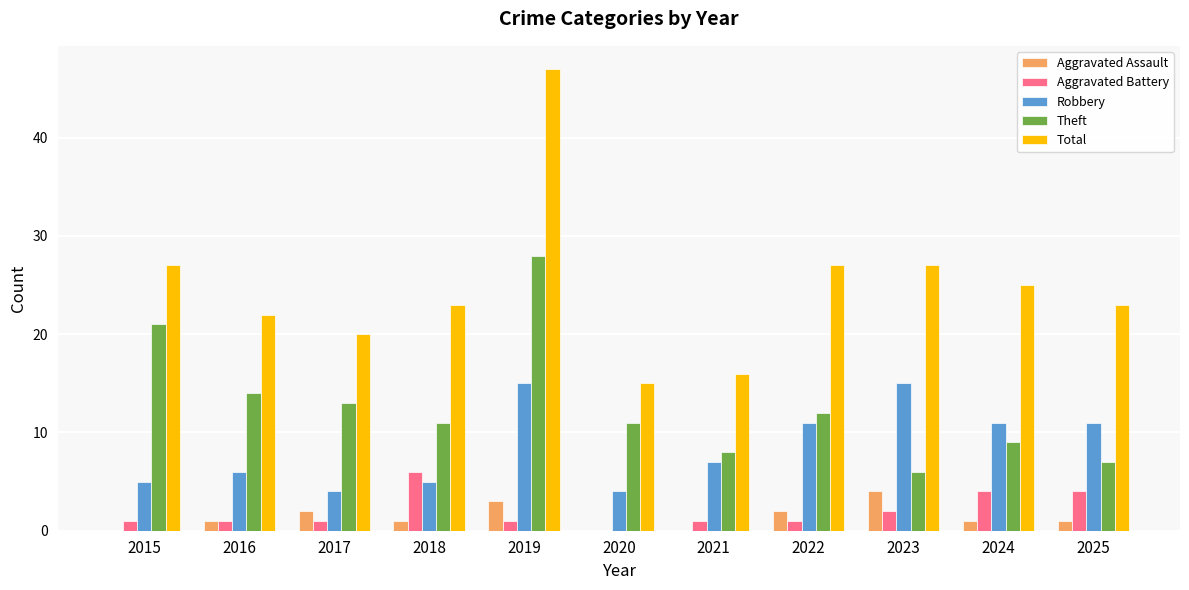

What is the spread (max minus min) of values at 2025?

22